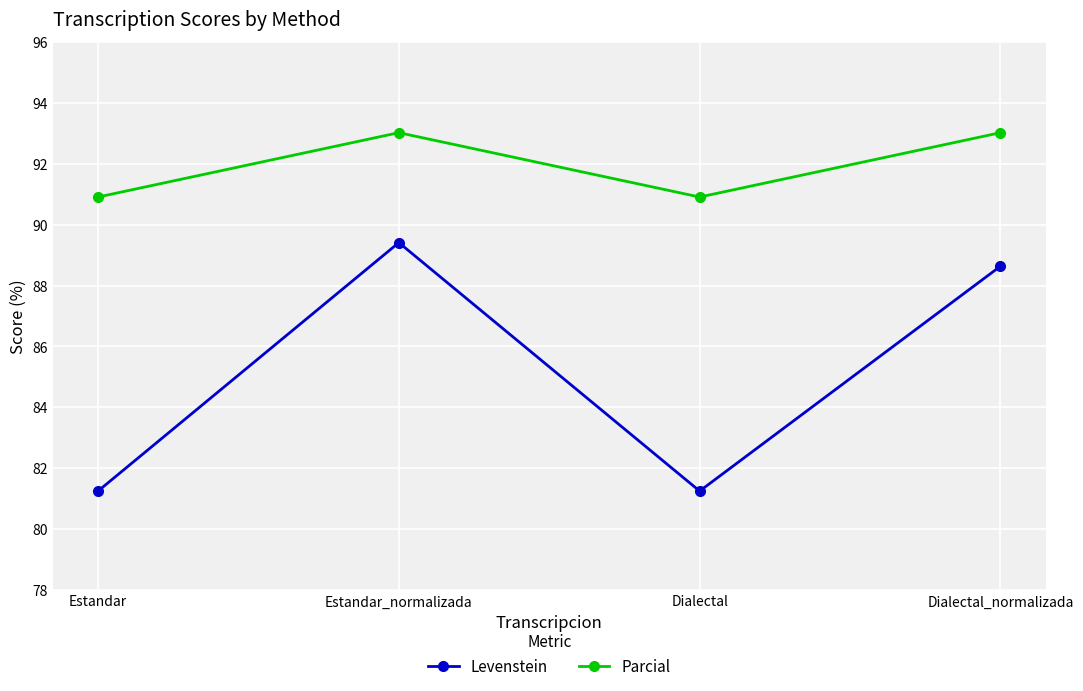

What is the highest value of the Parcial series?

93.0